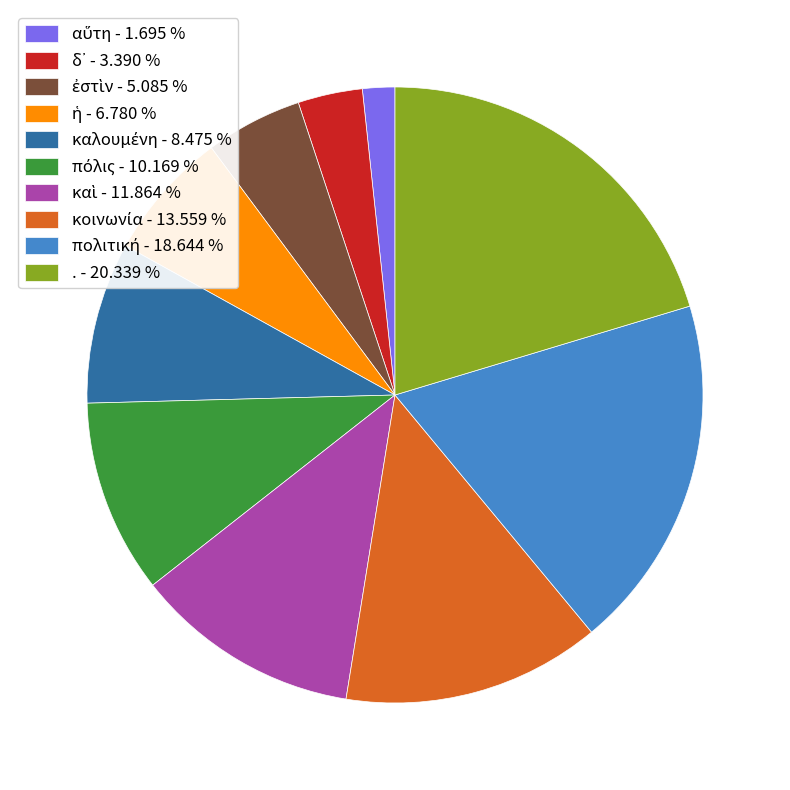

Is there any slice that represents more than half of the pie?

No